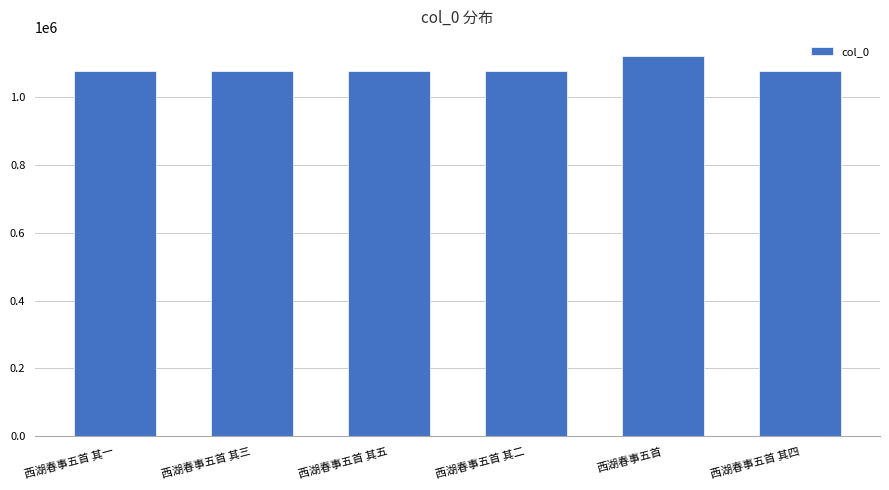

What position from the right is 西湖春事五首 其三?

5